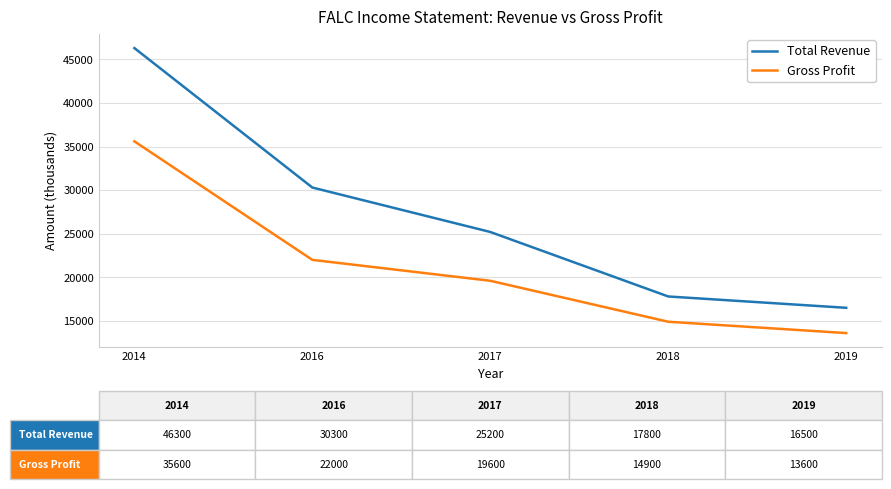

Reading right to left, extract all data points from this chart.

Total Revenue: 16500	17800	25200	30300	46300
Gross Profit: 13600	14900	19600	22000	35600